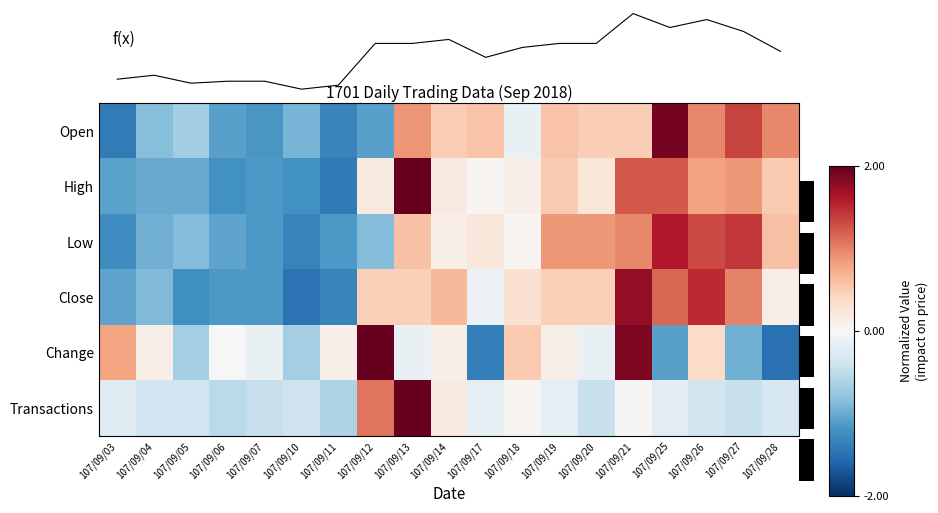

Which has a higher value, 107/09/06 or 107/09/19?

107/09/19